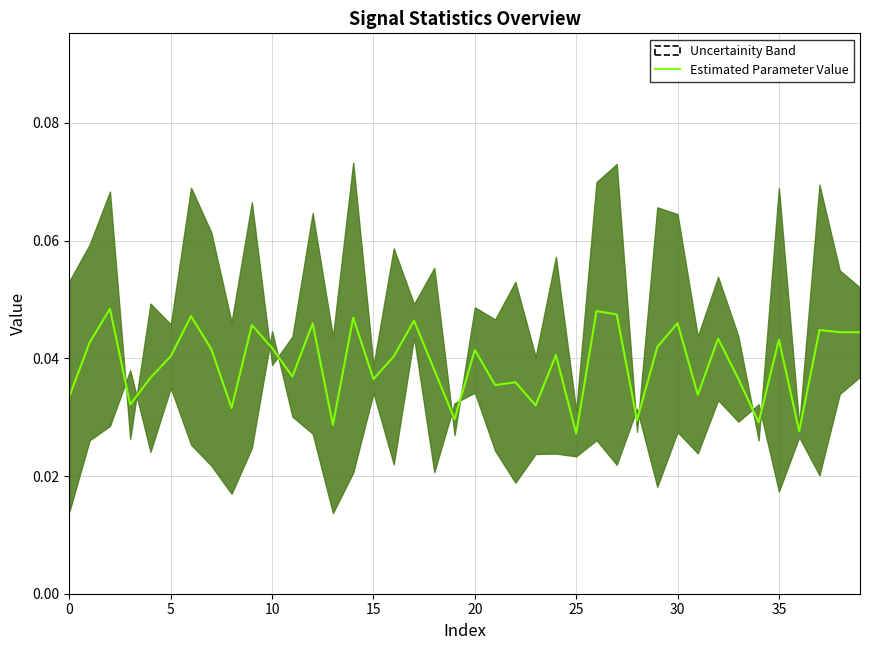

How many interior local peaks (higher than both neighbors) does the data have?

14